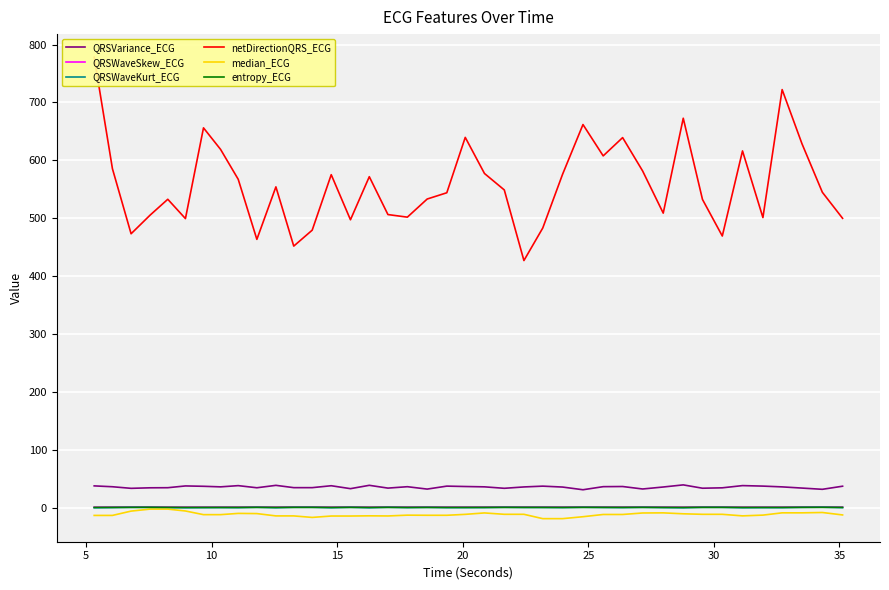

What is the difference between the maximum and minimum values in the median_ECG series?

16.5